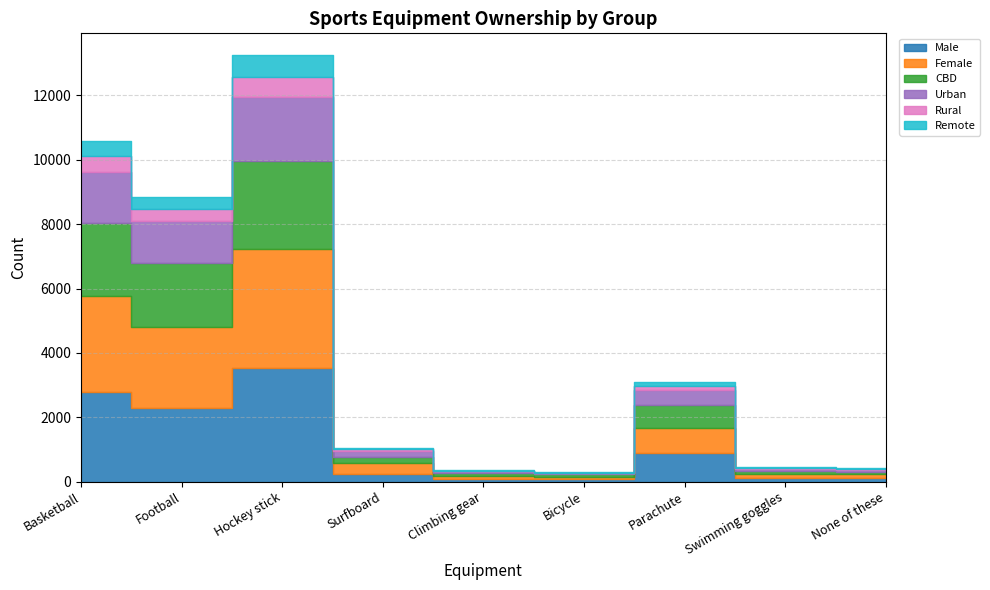

Between Basketball and Football, which series saw the biggest shift?

Male